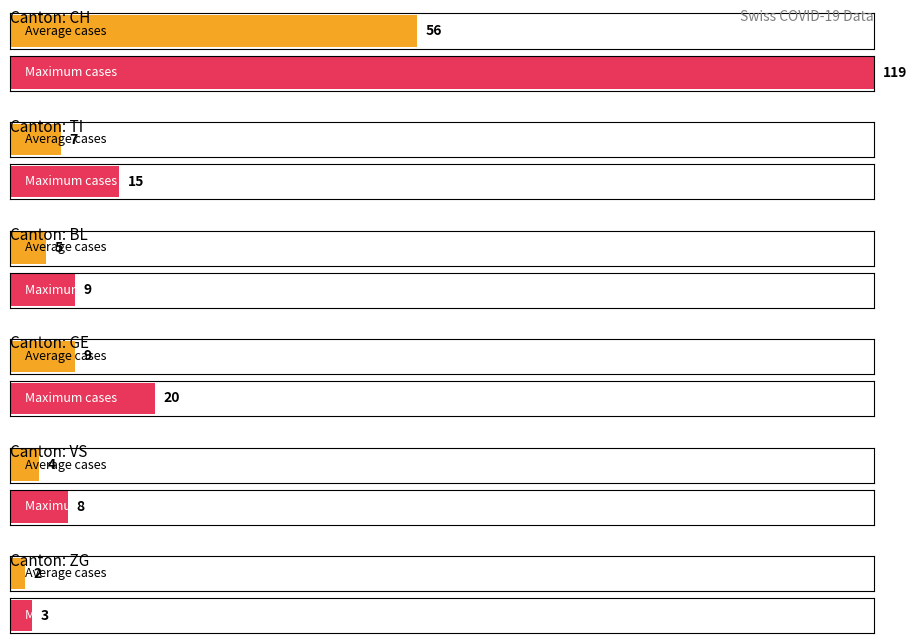

Rank the series at 16 from highest to lowest value.

CH, GE, TI, BL, VS, ZG